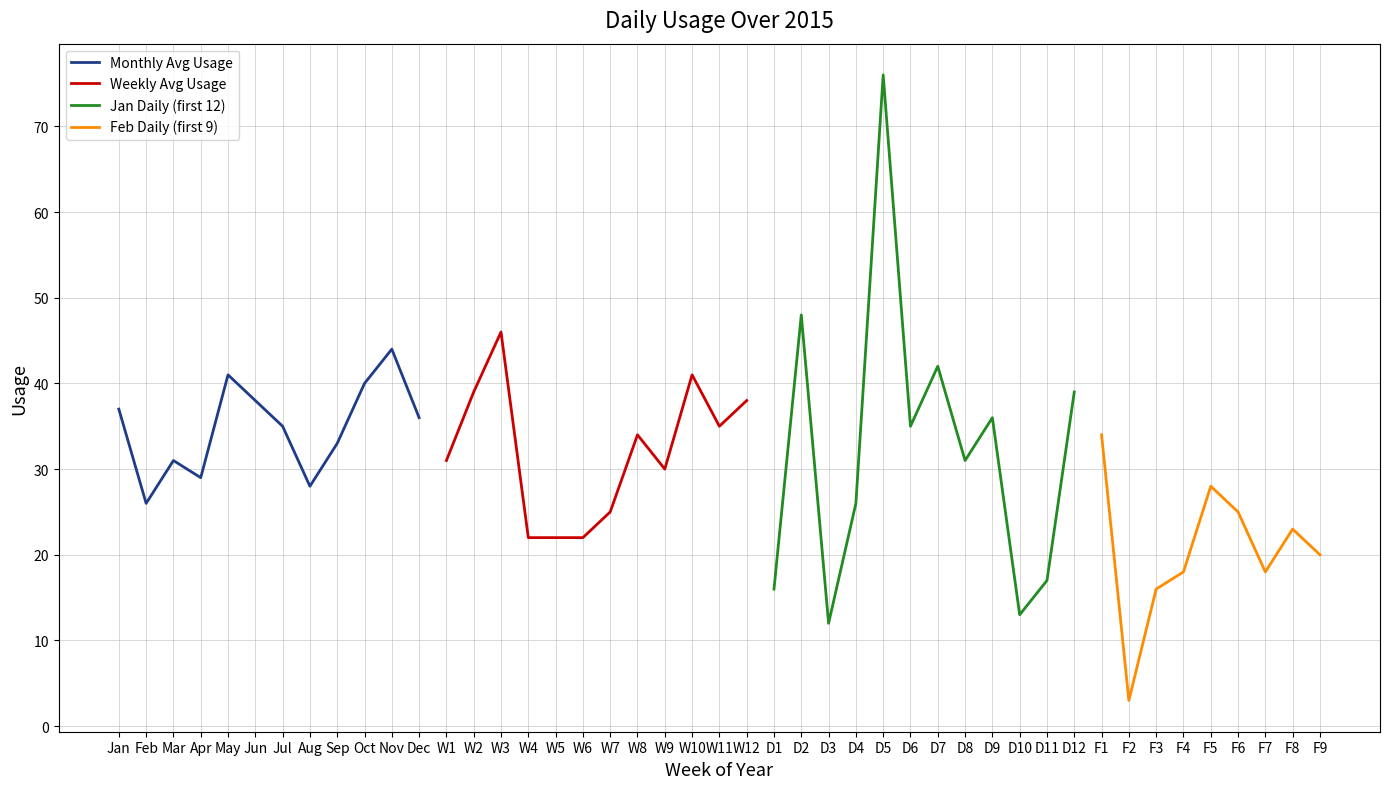

Which category has the highest value in the Monthly Avg Usage series?

Nov